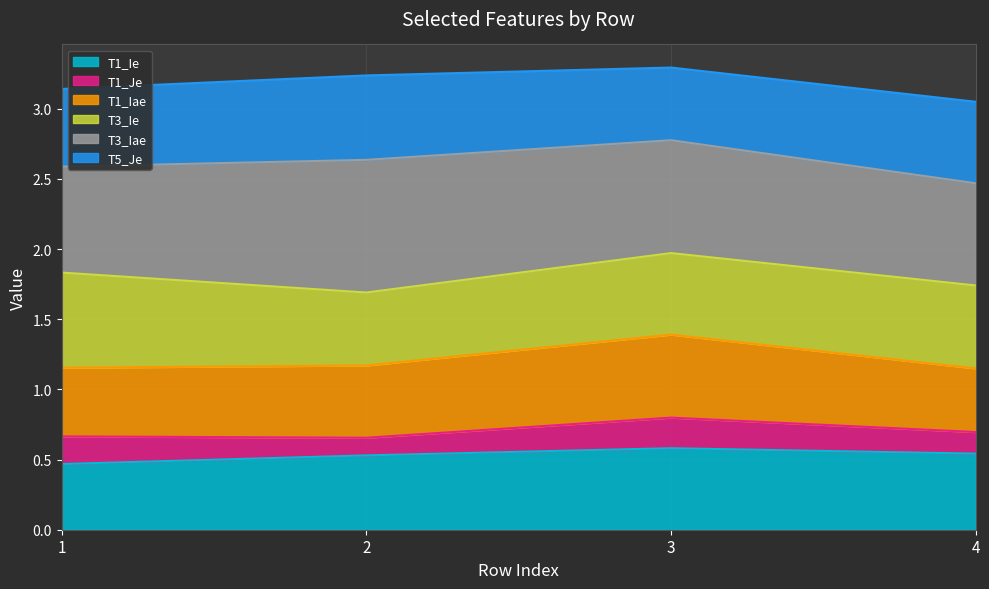

The T1_Iae series shows 4.2 at 4. True or false?

False